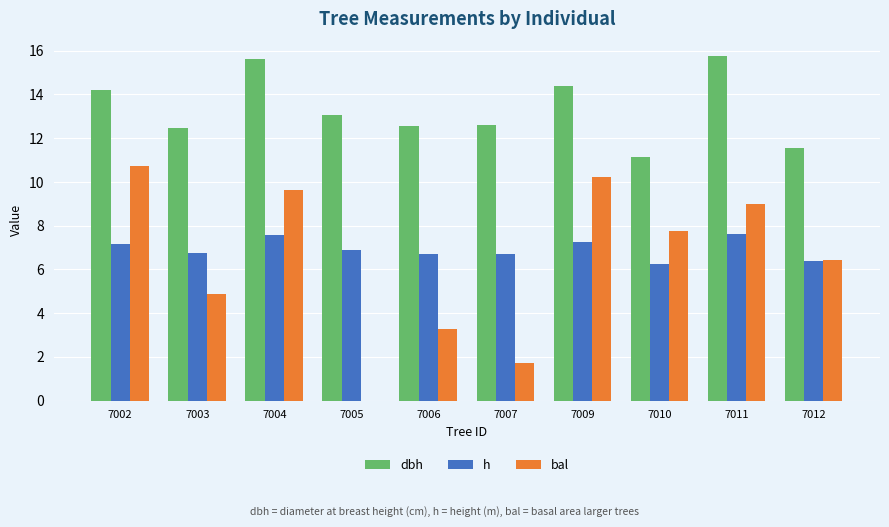

How many categories are shown in the chart?

10